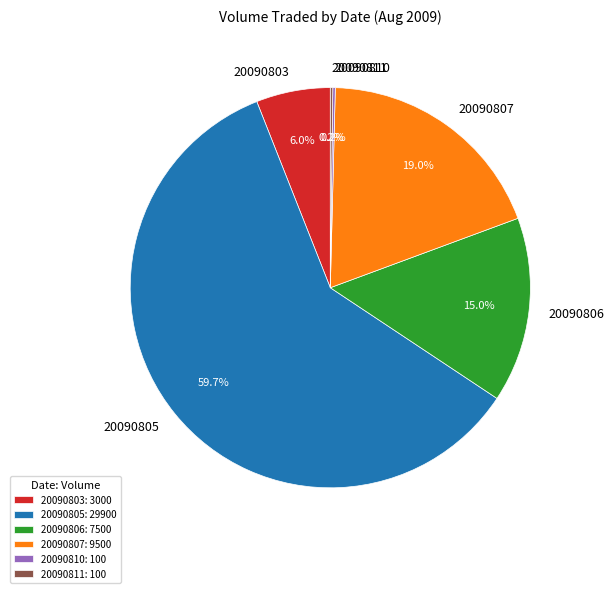

The 20090805 slice represents 53% of the pie. True or false?

False